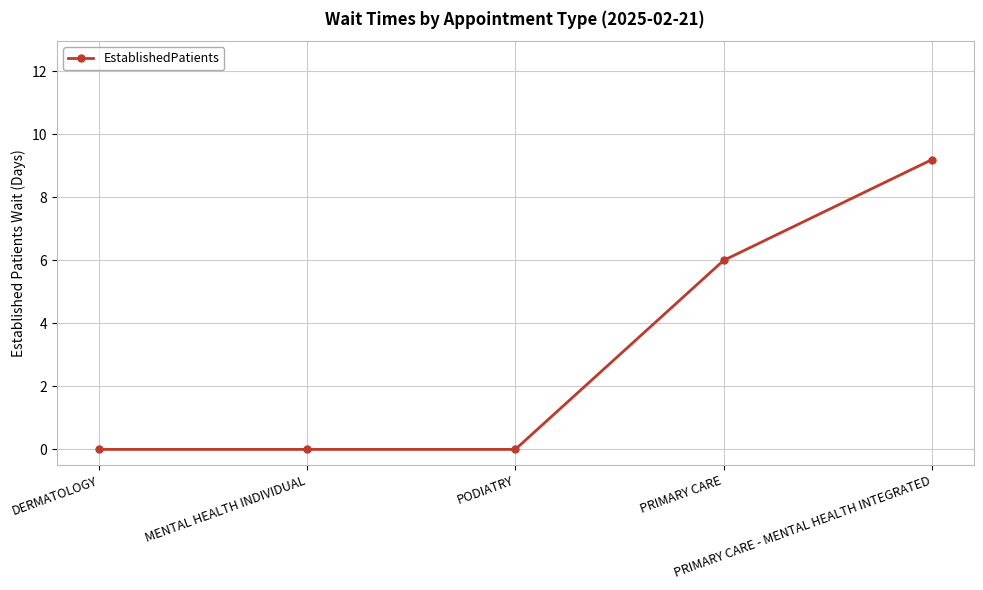

What is the average value?

3.0